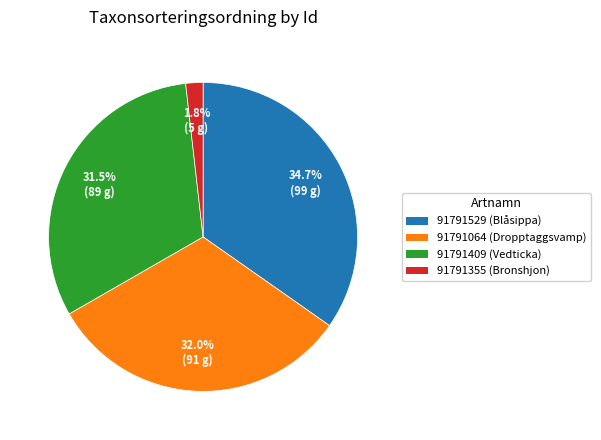

Which slice is the largest?

91791529